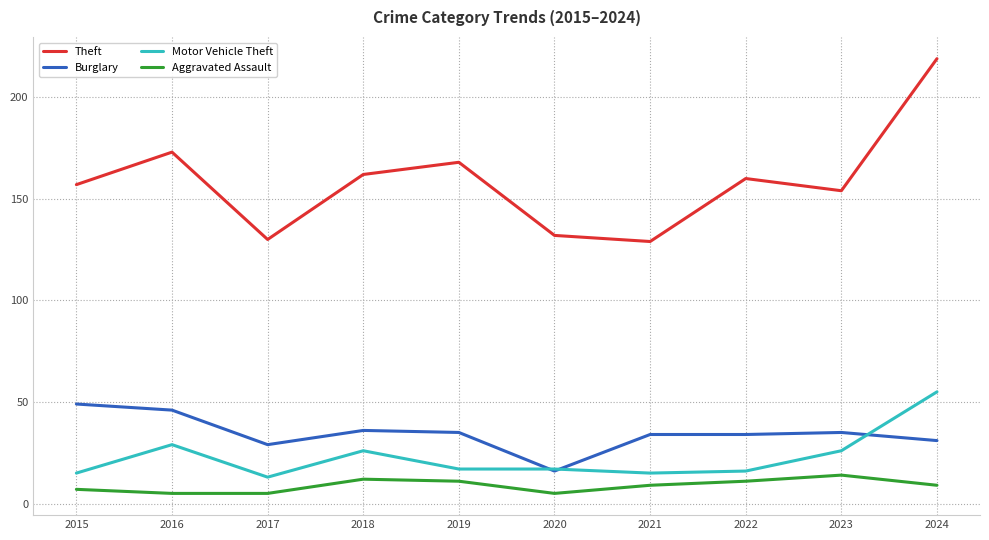

Between 2017 and 2019, which series saw the biggest shift?

Theft